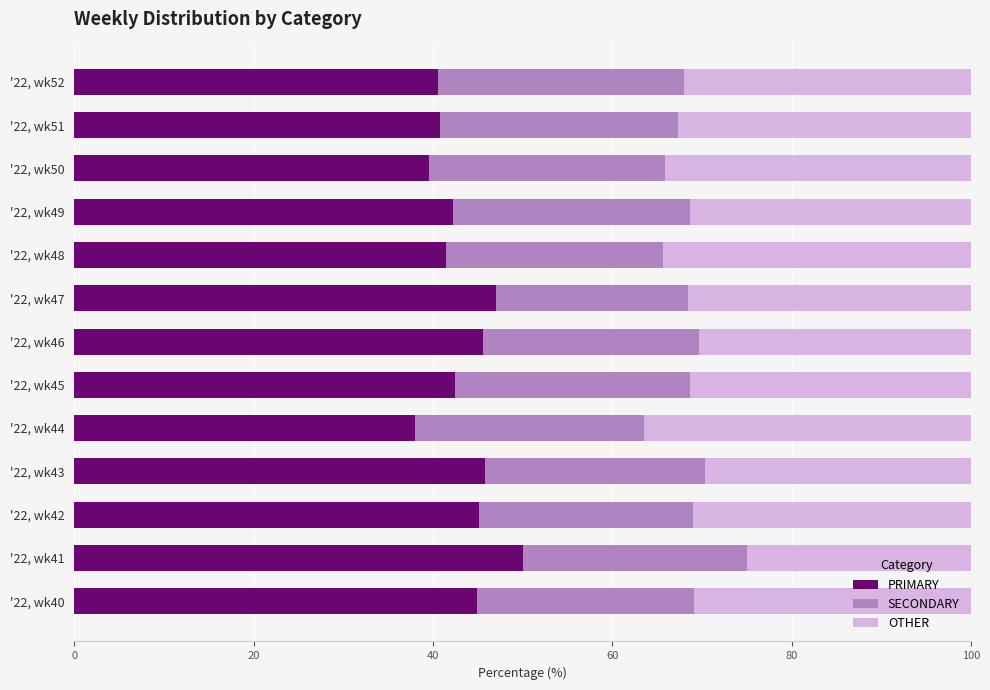

What is the difference between the maximum and minimum values in the PRIMARY series?

12.0